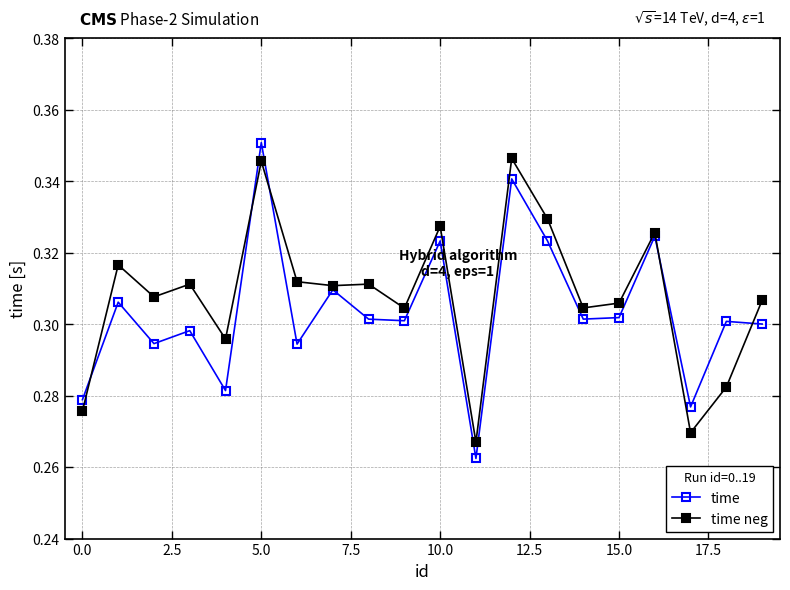

Which series has the largest range (max minus min)?

time